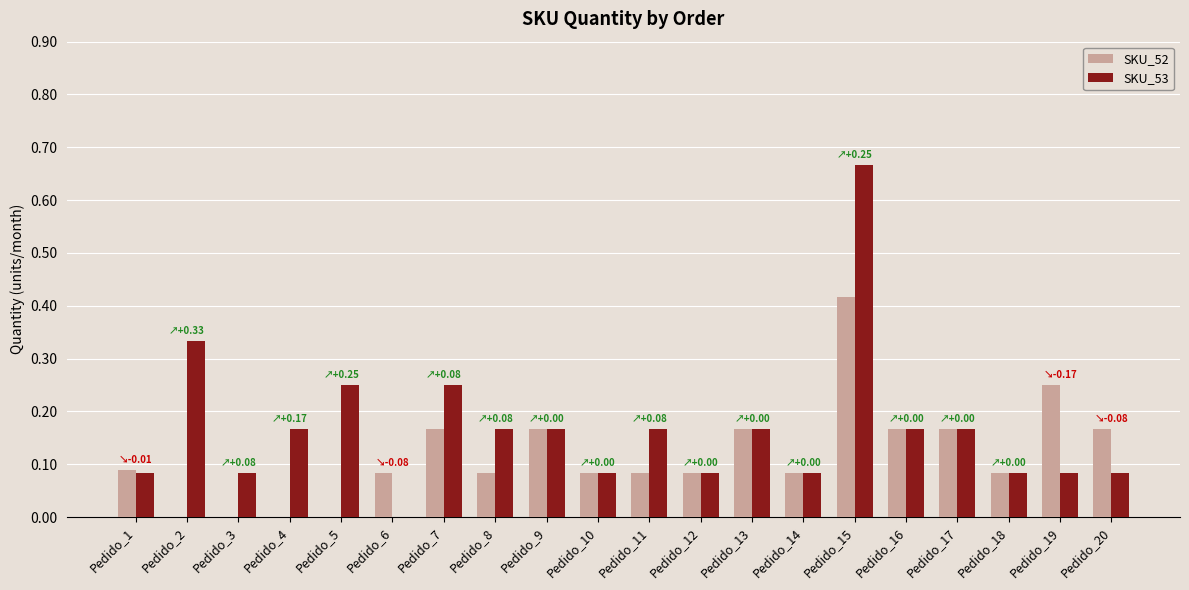

What is the sum of the SKU_53 values at Pedido_15 and Pedido_7?

0.9